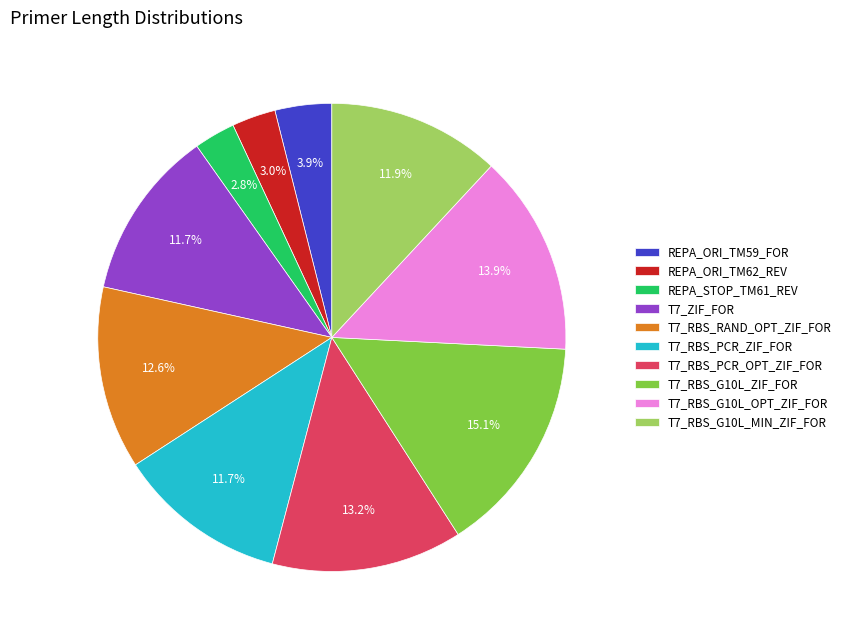

Which has a higher value, REPA_ORI_TM62_REV or T7_RBS_PCR_OPT_ZIF_FOR?

T7_RBS_PCR_OPT_ZIF_FOR